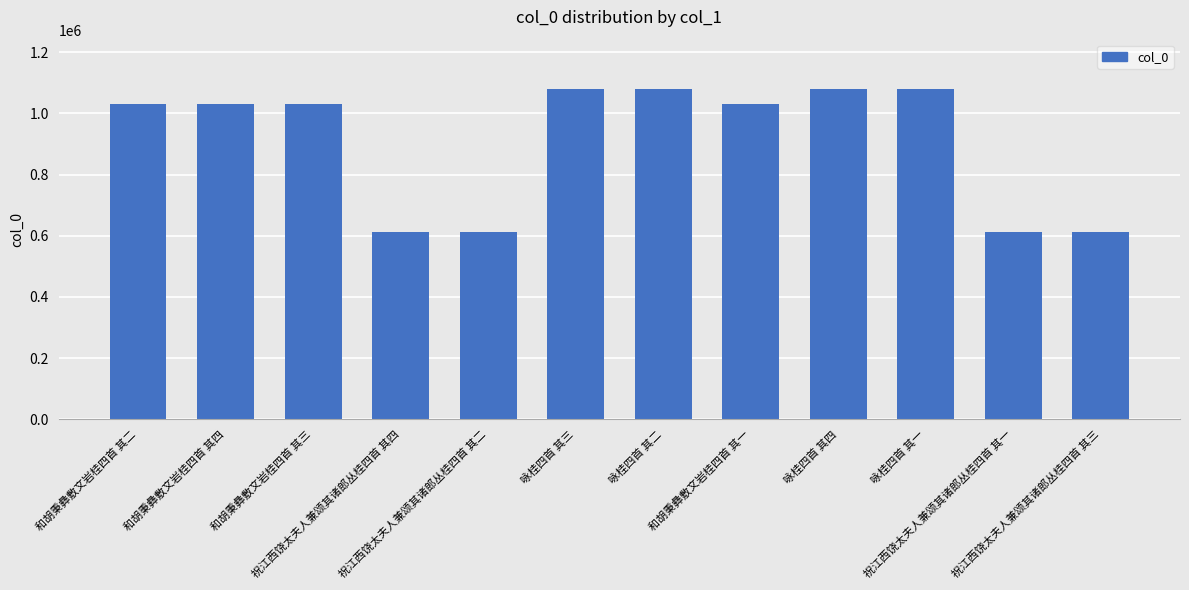

The chart shows a value of 1777711 at 和胡秉彝敷文岩桂四首 其三. True or false?

False